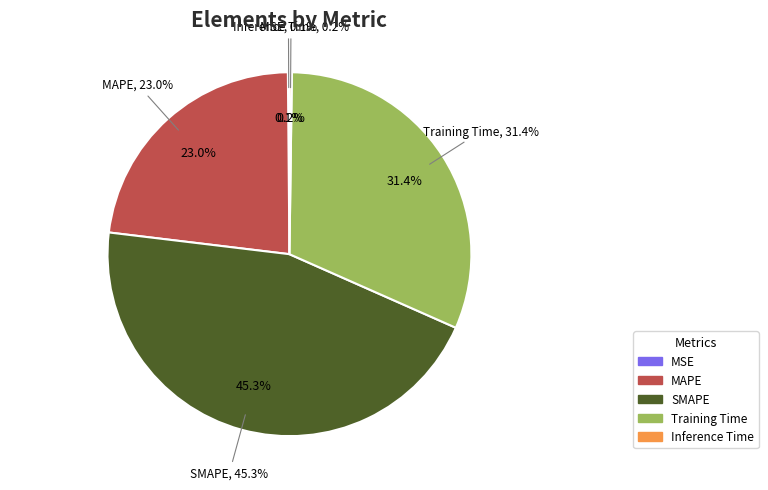

Is Inference Time the majority of the pie?

No